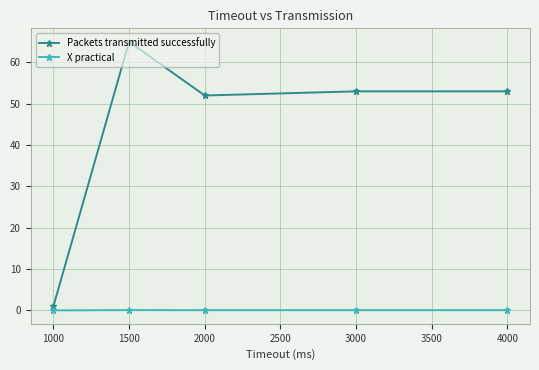

At how many categories does at least one series exceed 3?

4